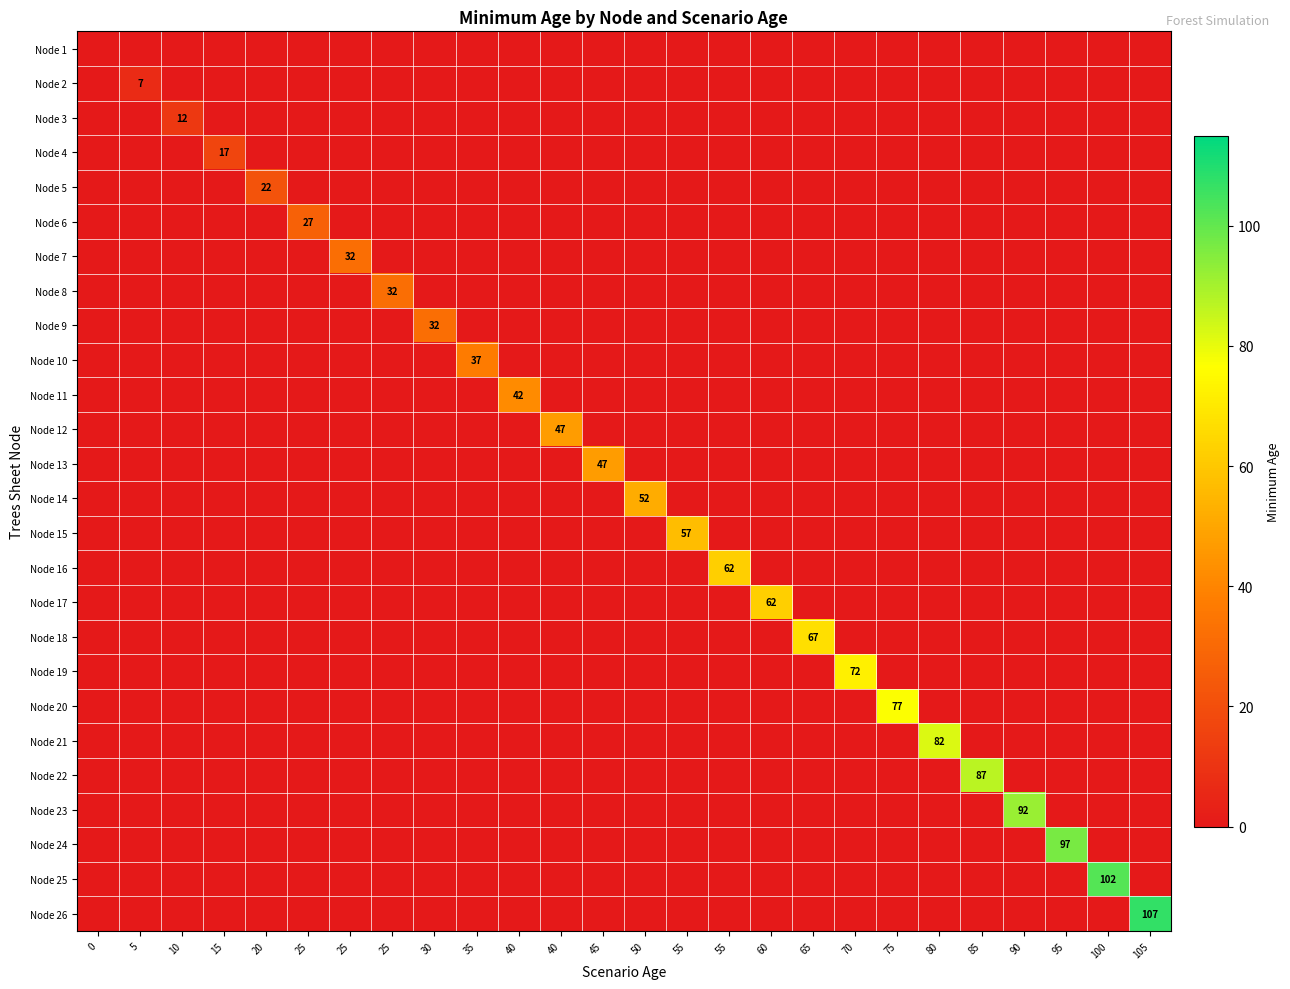

At how many categories does at least one series exceed 102?

1